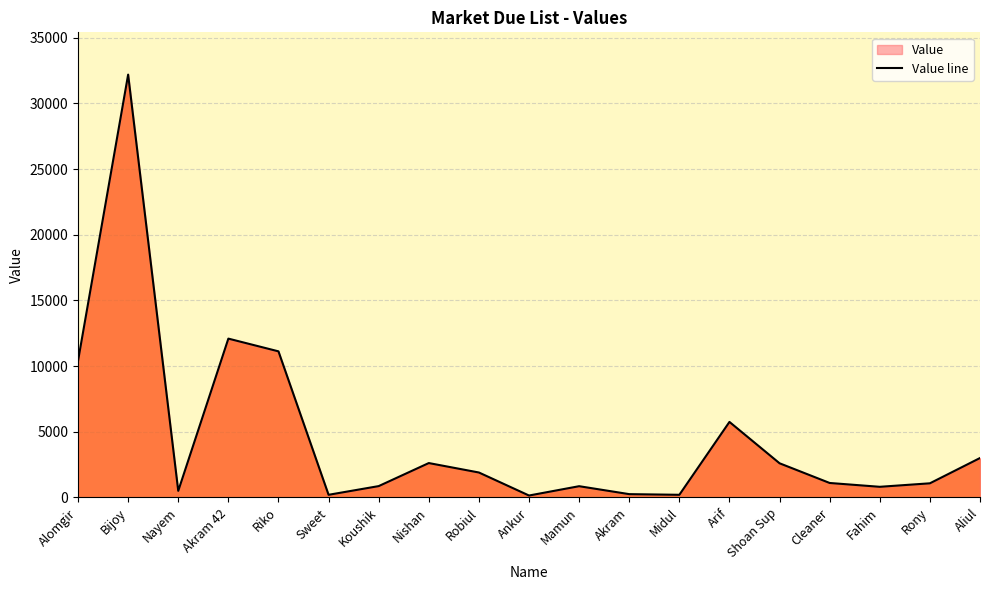

Read the value at Ankur, to the nearest 50.

150